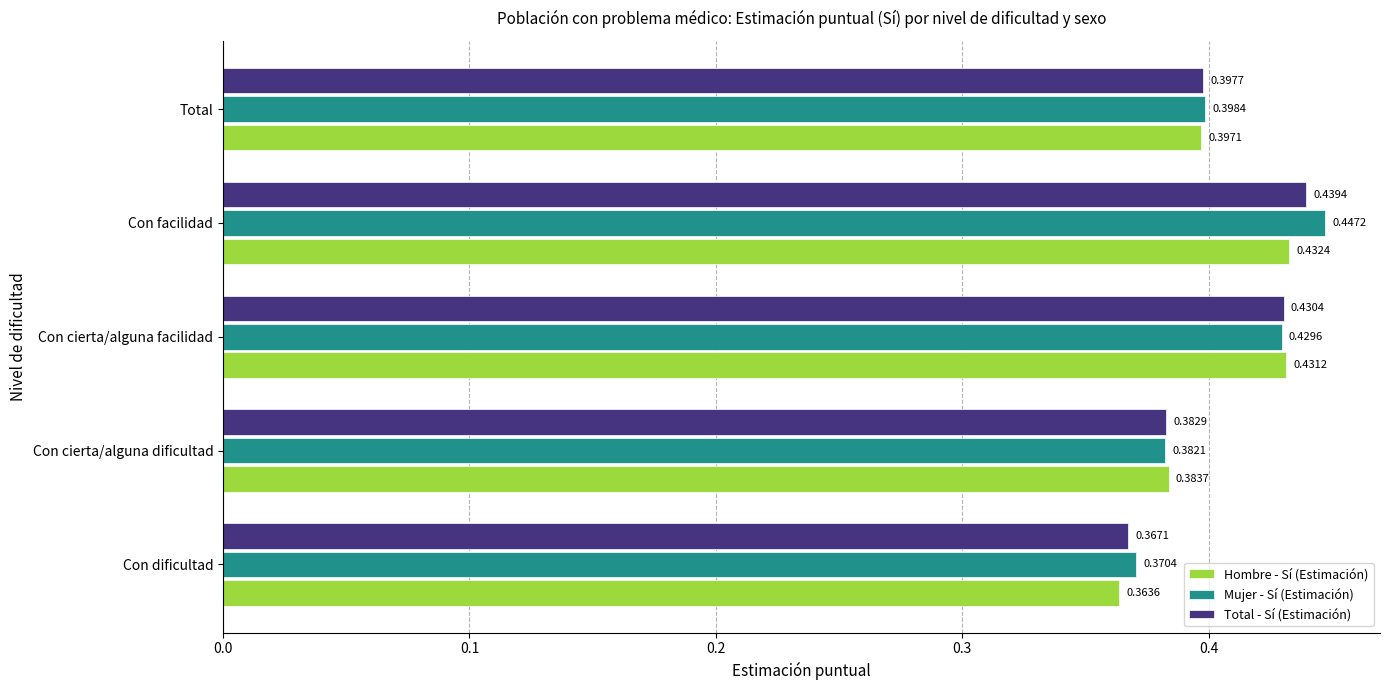

Count the Mujer - Sí (Estimación) values in the range 0 to 1.

5